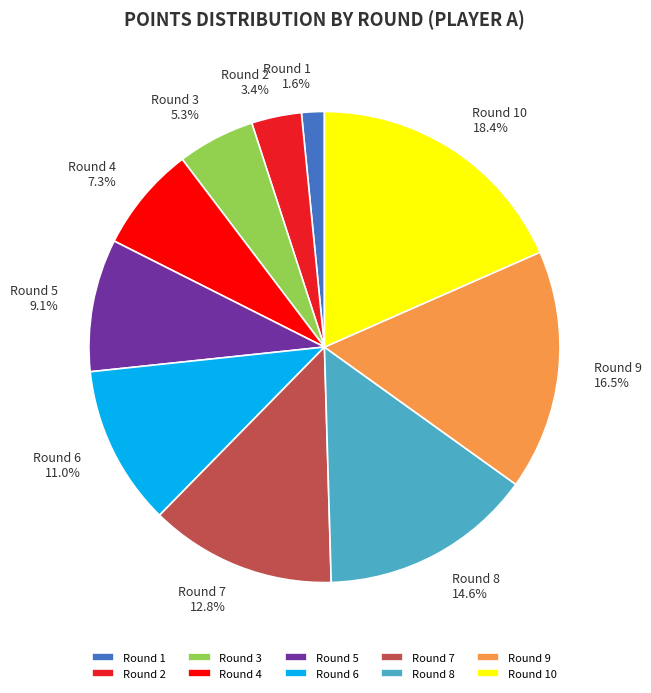

To the nearest percent, what percentage of the pie is Round 10?

18%